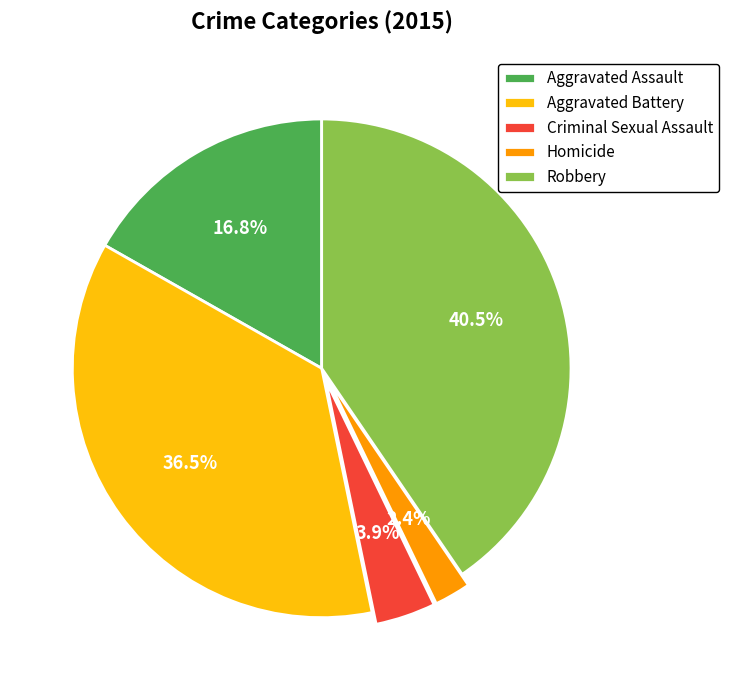

What is the smallest slice in the pie chart?

Homicide